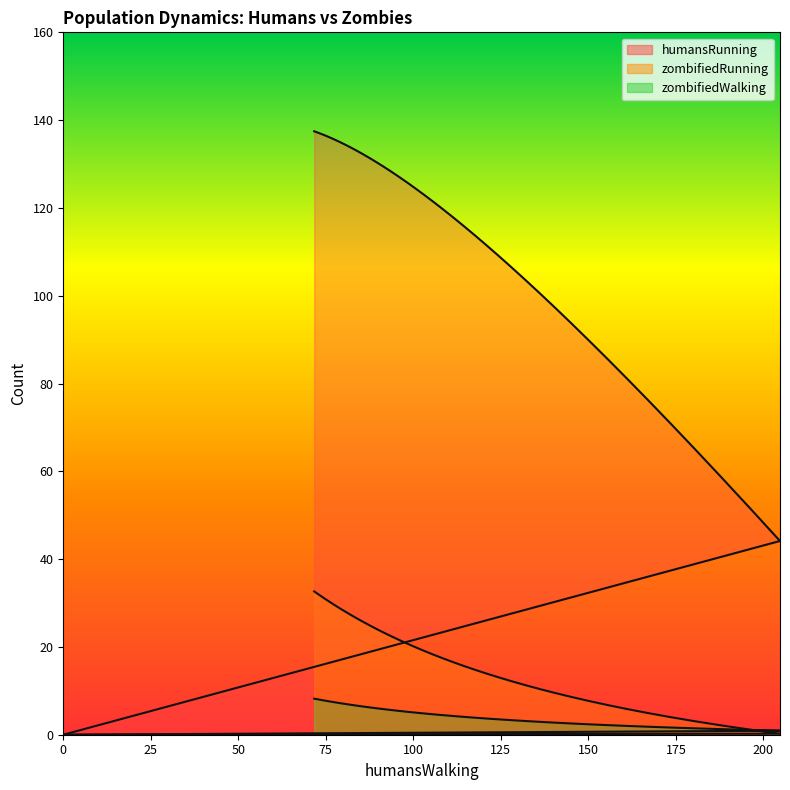

What is the difference between the humansRunning values at 140.40154976821174 and 105.68056226644975?

24.1